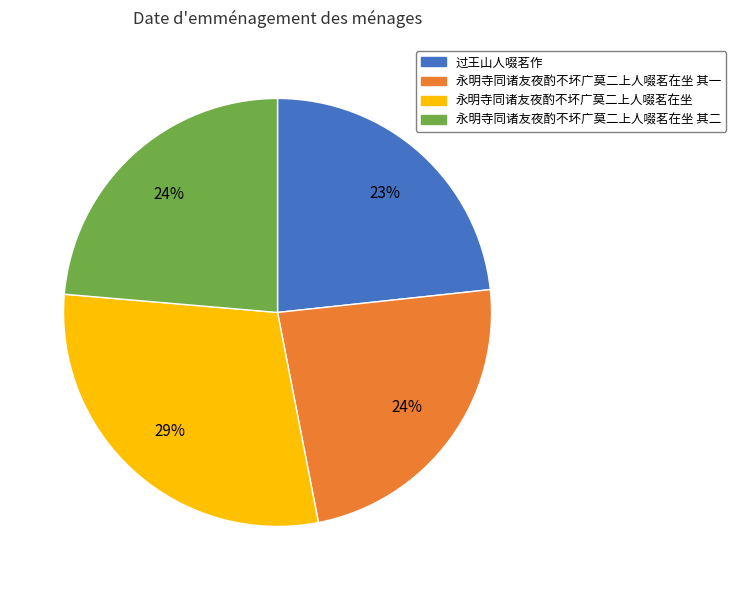

To the nearest percent, what is the average slice percentage?

25%